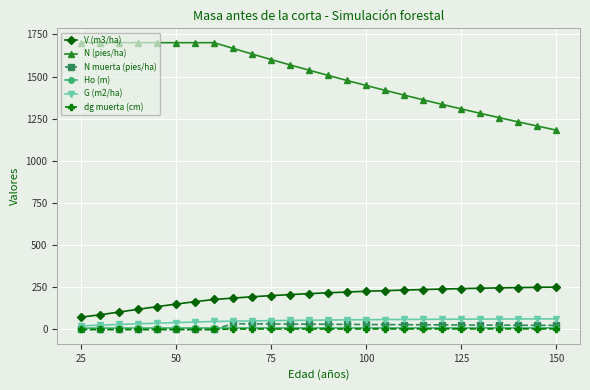

Is this an area chart (filled region under the line)?

No